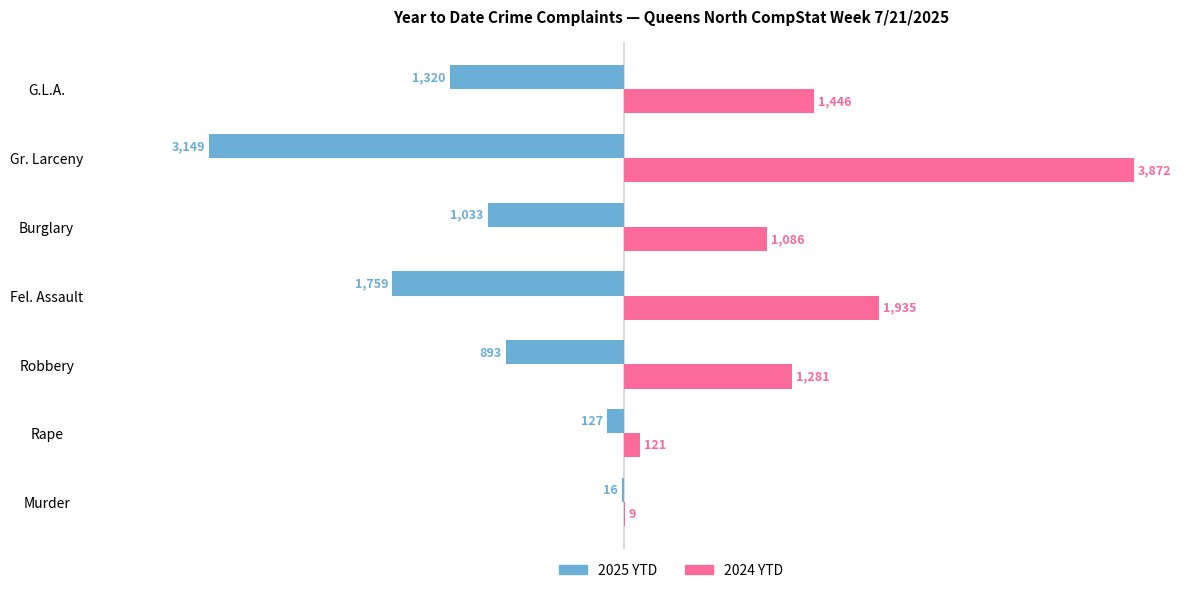

What are all the series names shown in the legend?

2025 YTD, 2024 YTD